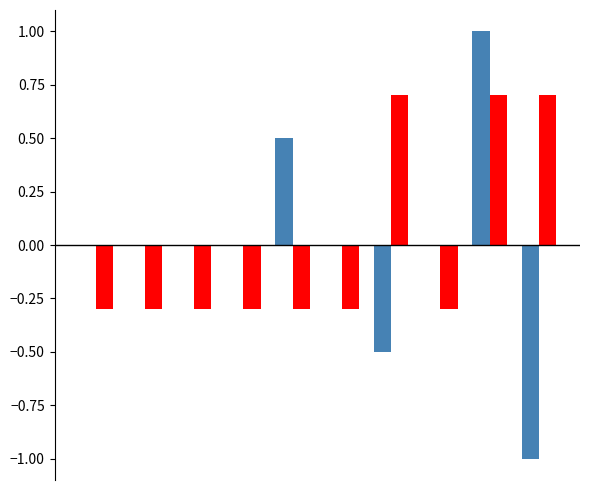

What is the maximum value shown in the chart?

1.0